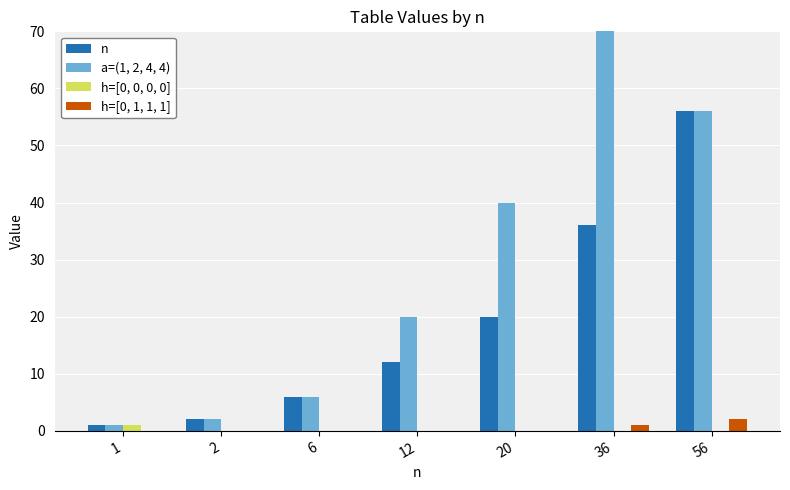

What is the difference between the a=(1, 2, 4, 4) values at 12 and 20?

20